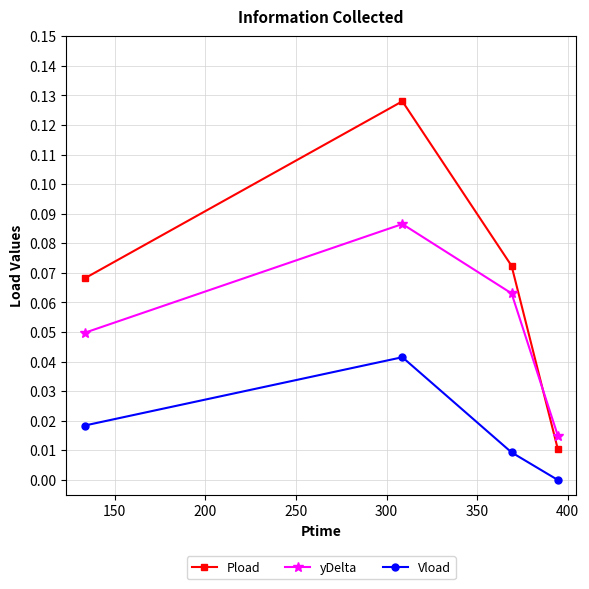

Which series has the widest spread of values?

Pload